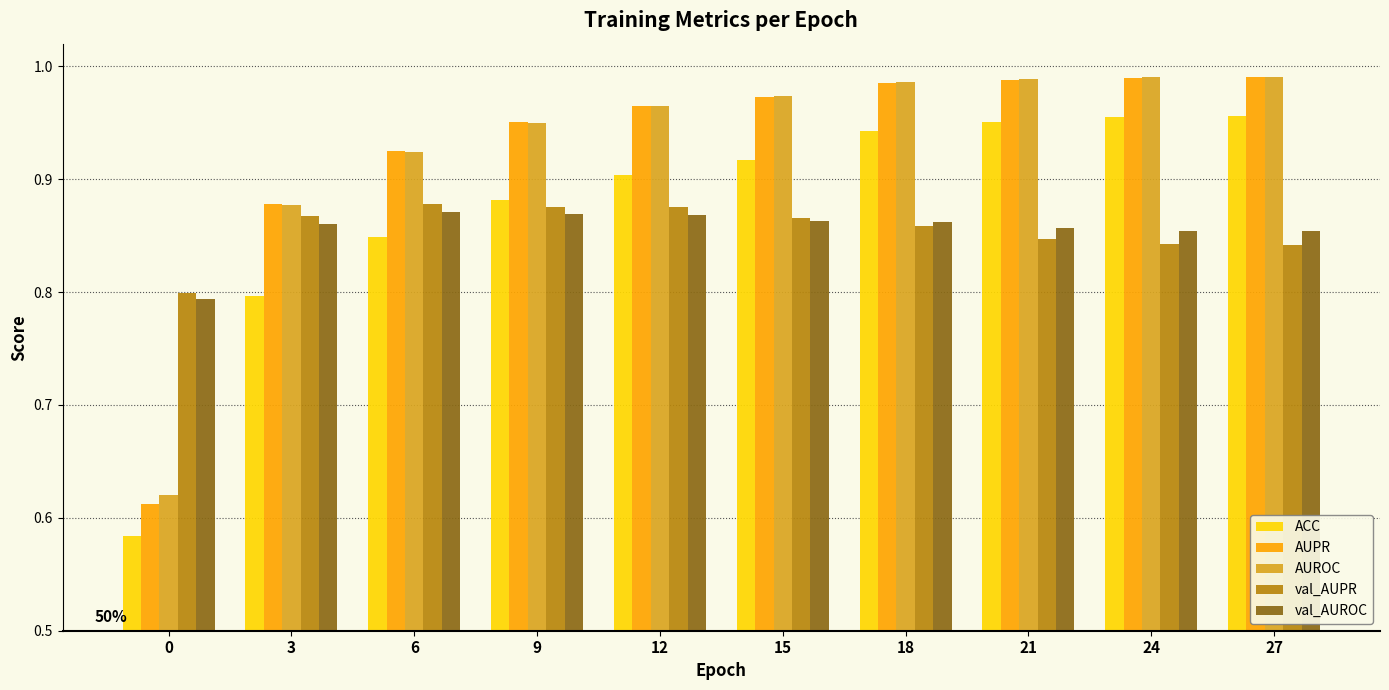

Which series has the largest range (max minus min)?

AUPR